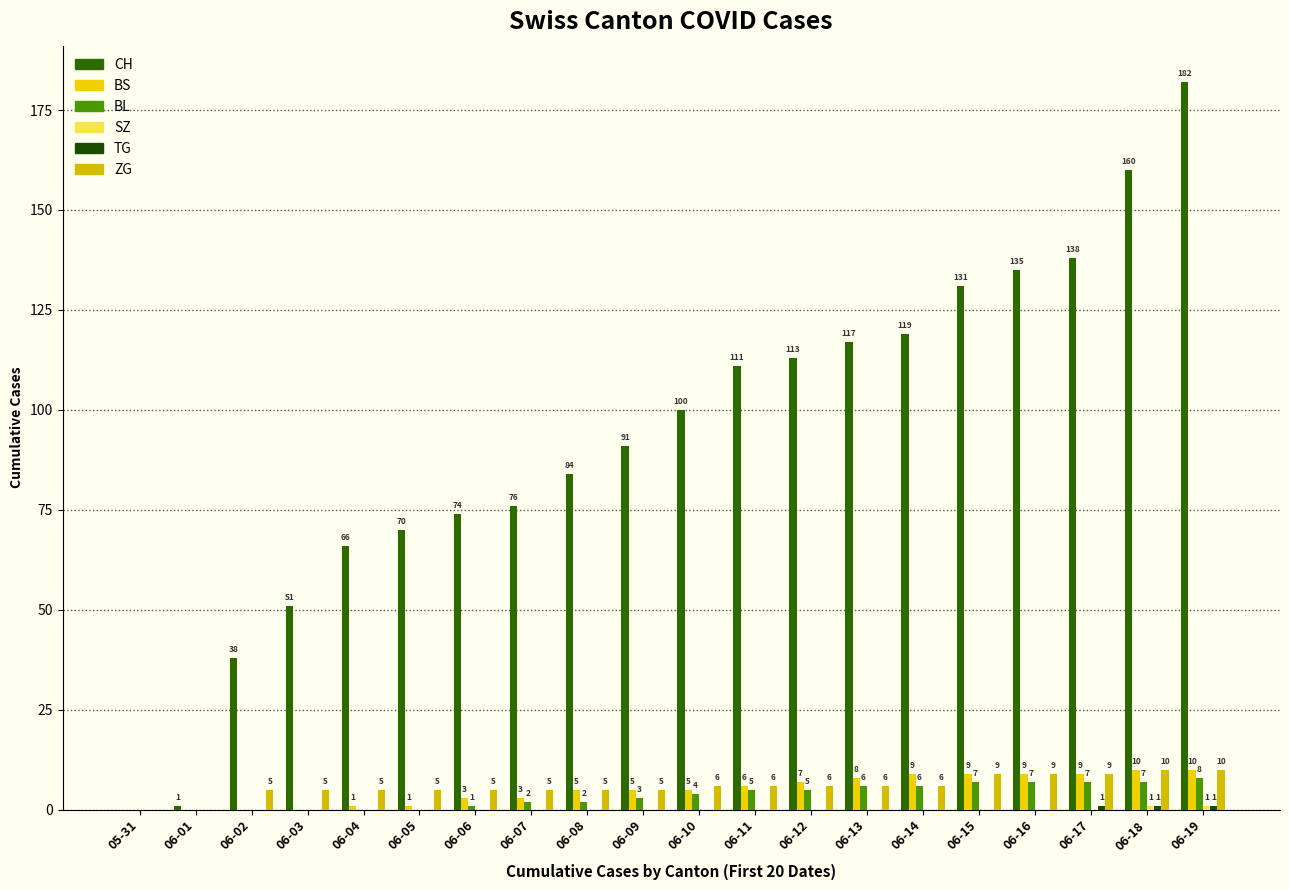

At which category is the sum across all series the highest?

06-19